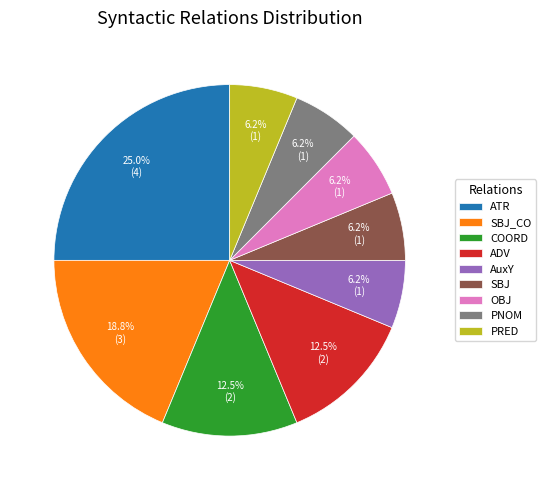

What is the largest slice in the pie chart?

ATR